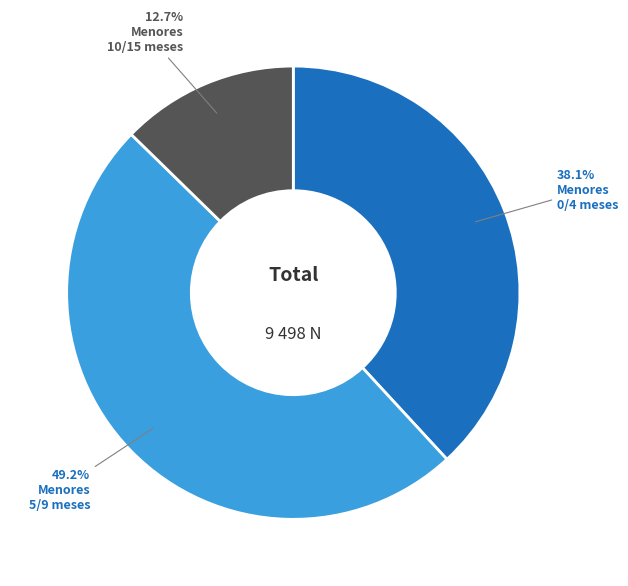

Does any single category account for the majority?

No